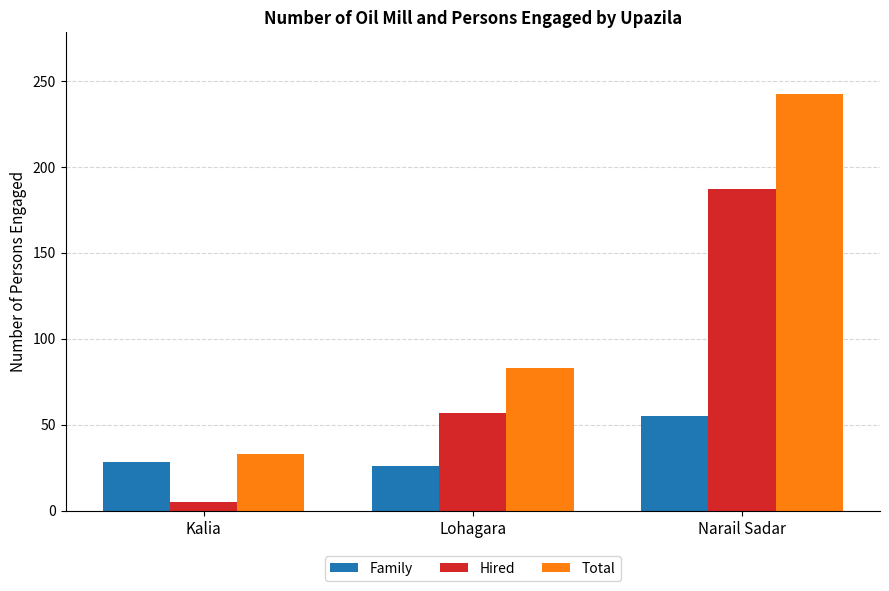

True or false: Total has a value of 418 at Narail Sadar.

False